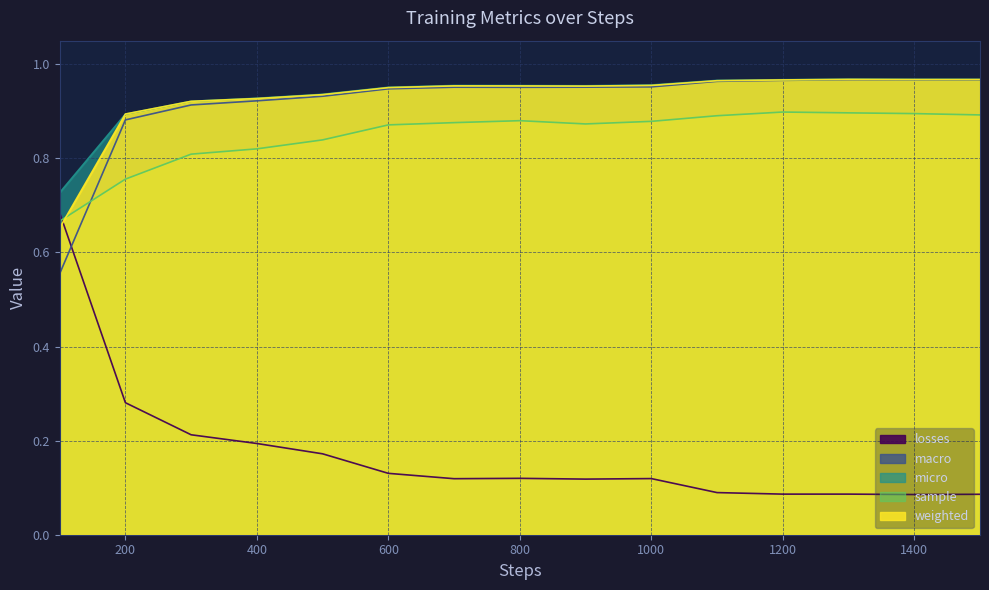

What is the average value of the macro series?

0.9